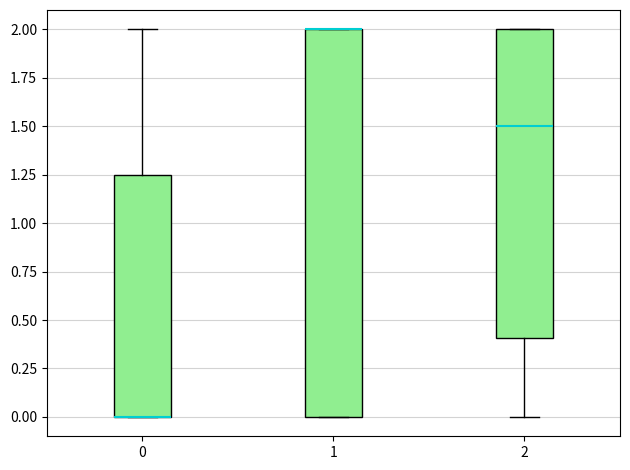

Where does the lower whisker of the box at x = 2 end on the y-axis? The values are not printed on the chart, so give them approximately, as read against the axis.

0.00